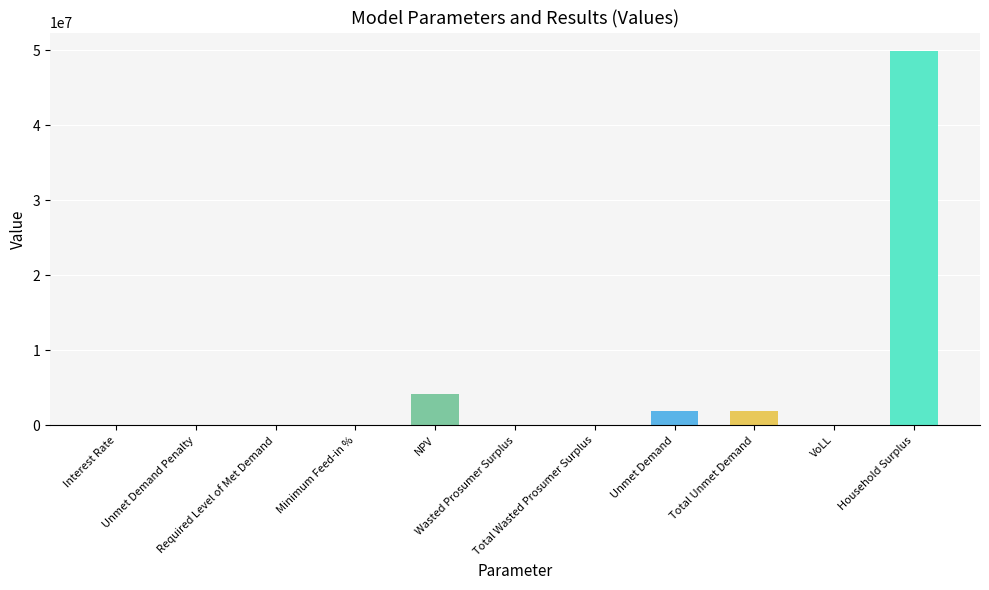

What is the average value?

5255662.2